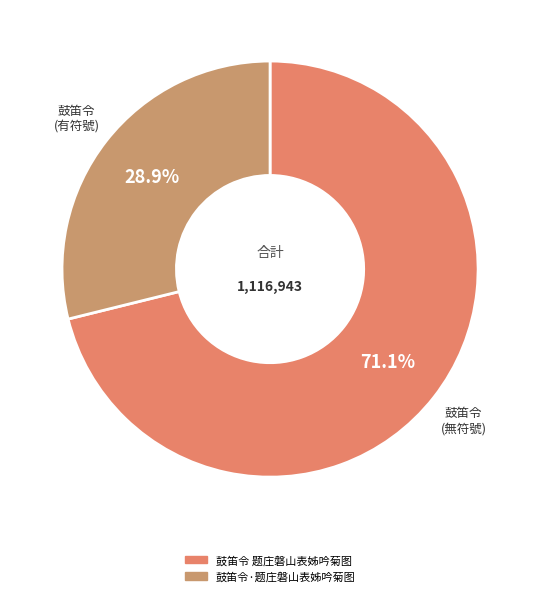

Is it true that 鼓笛令 题庄磐山表姊吟菊图 is 71% of the pie?

True